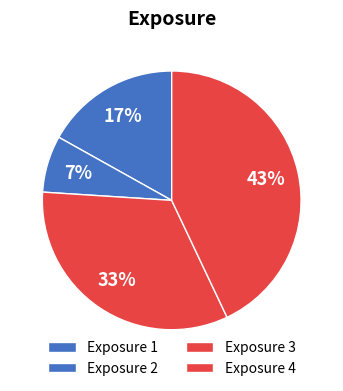

How many segments does this pie chart have?

4